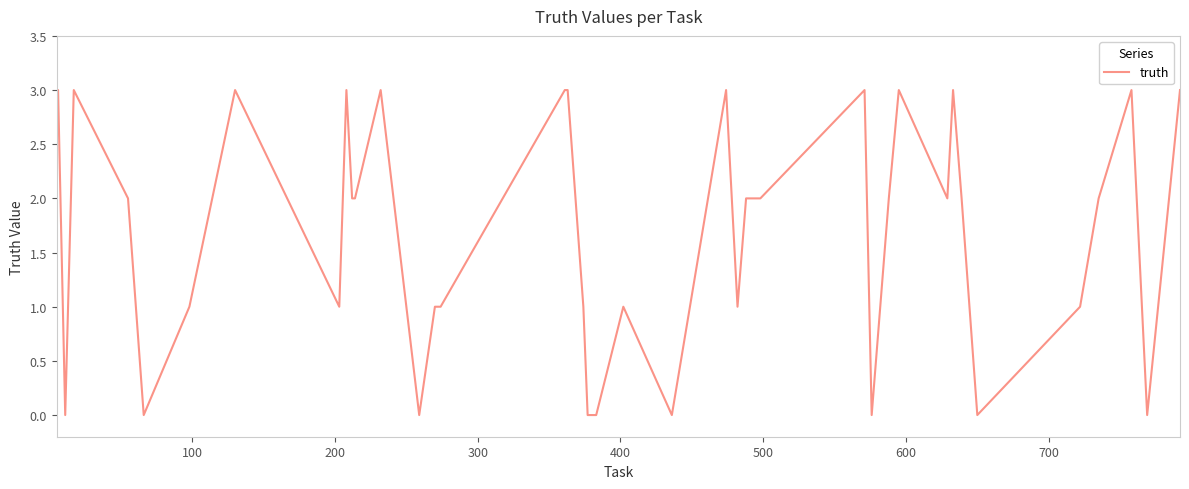

What is the difference between the maximum and minimum values?

3